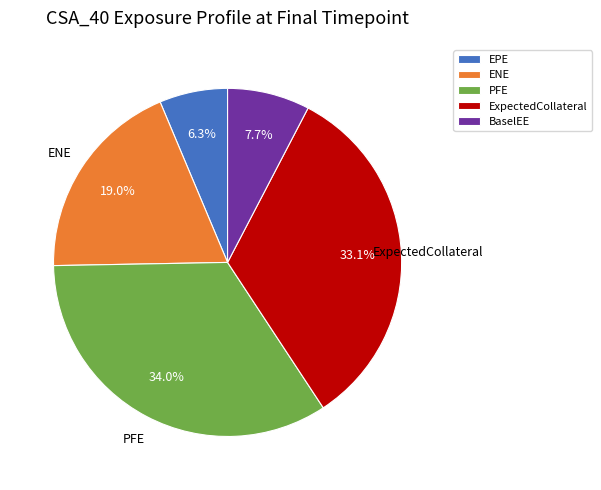

Which category has the biggest portion of the pie?

PFE